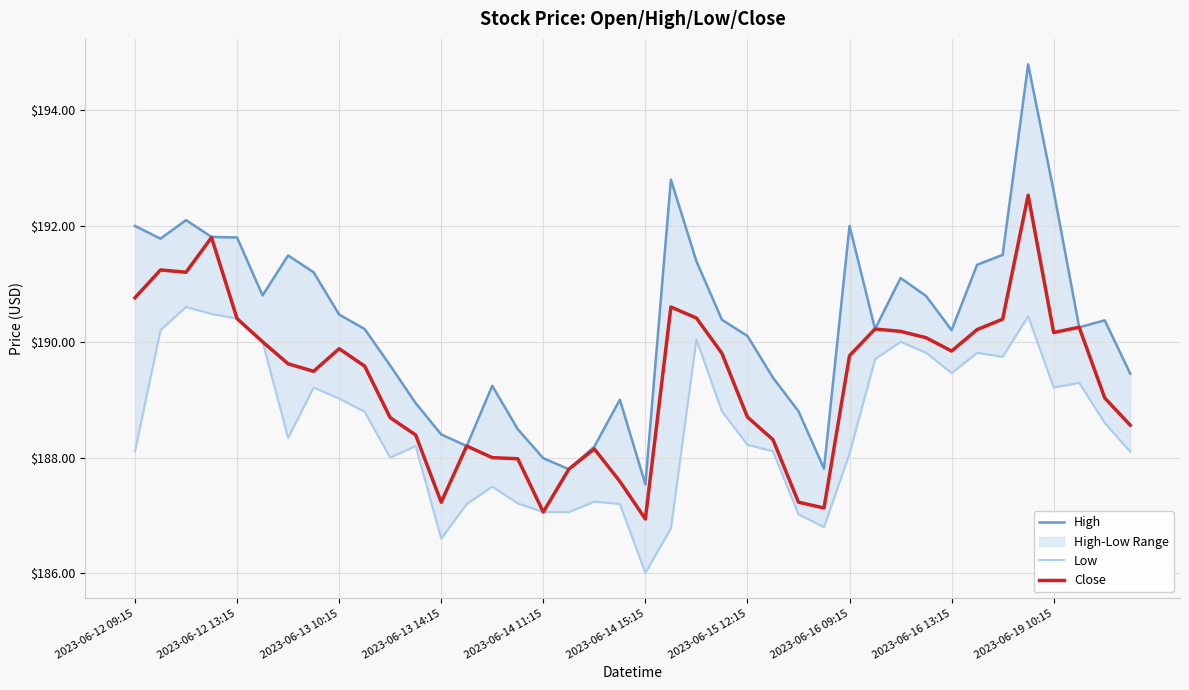

How many interior local valleys does the Low series have?

8